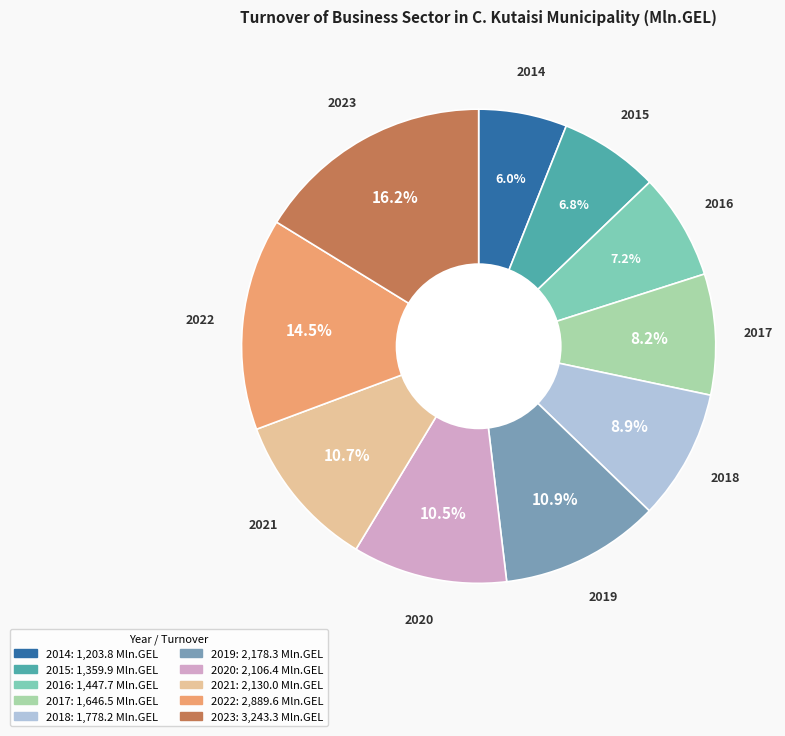

Which slice is the largest?

2023